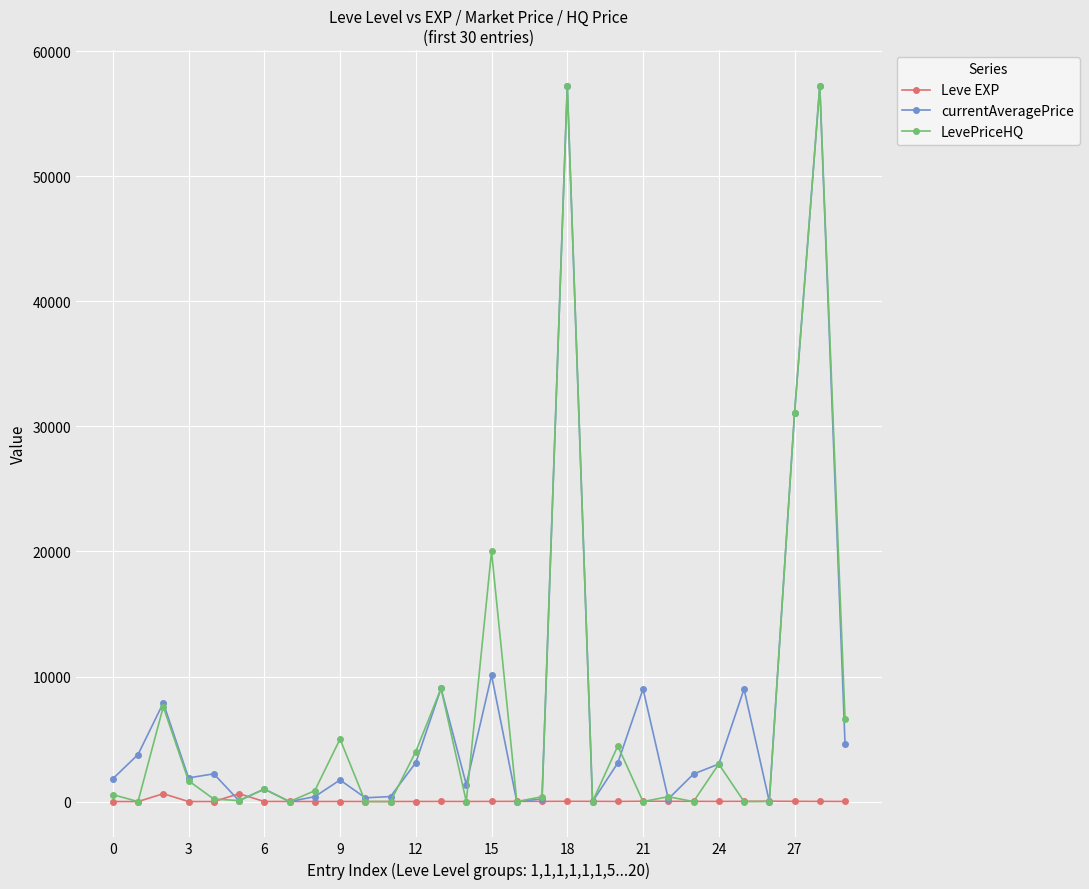

Does the chart have visible grid lines?

Yes